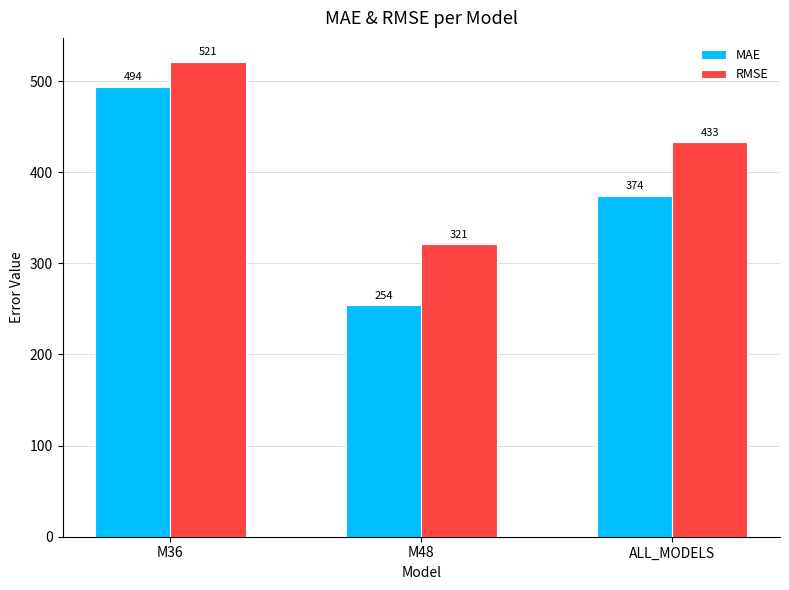

The value of MAE at M36 is 493.9. True or false?

True